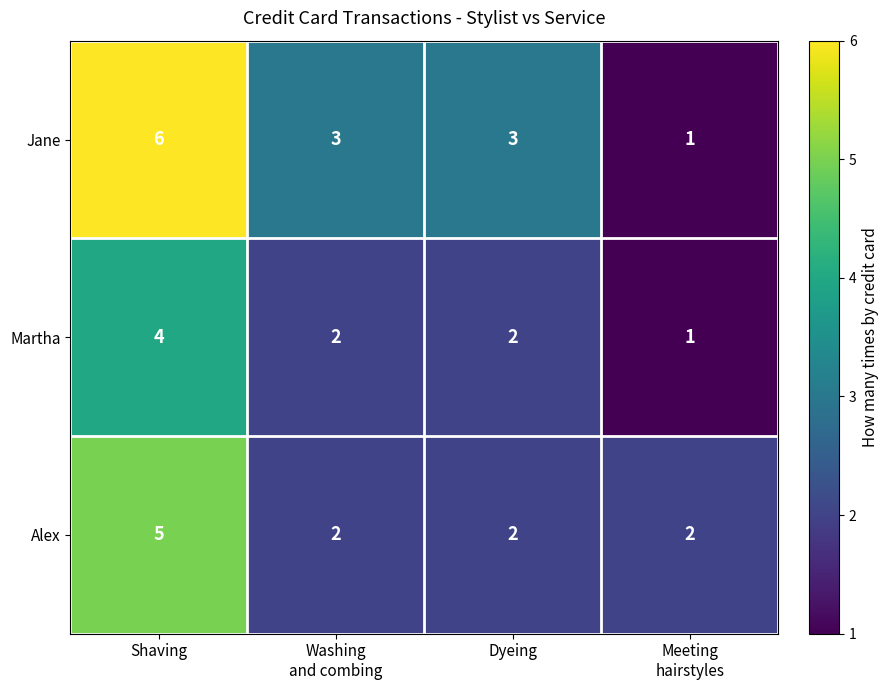

Reading left to right, list all the values displayed in this chart.

Jane: 6	3	3	1
Martha: 4	2	2	1
Alex: 5	2	2	2